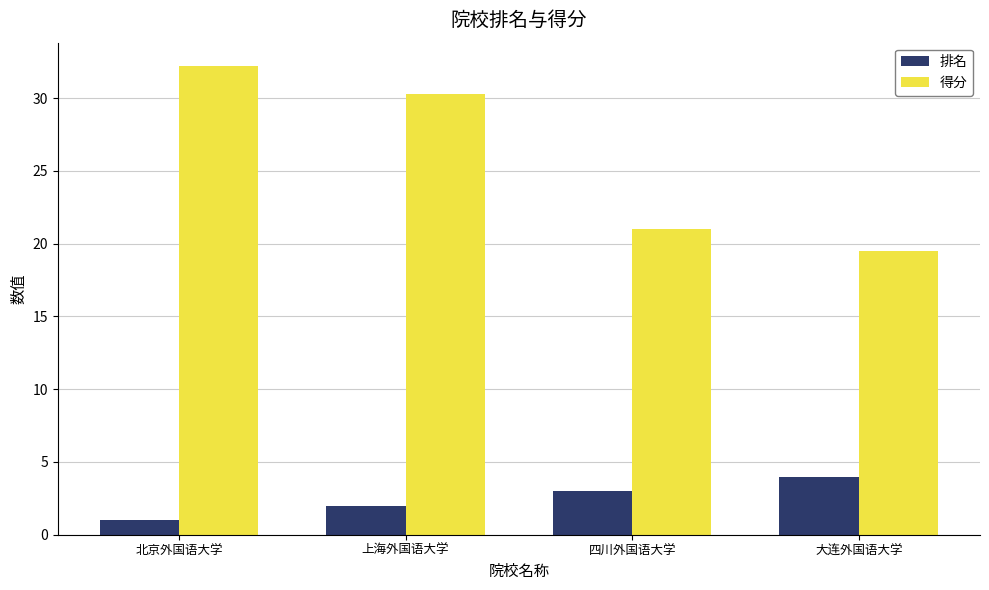

The value of 排名 at 四川外国语大学 is 1.4. True or false?

False